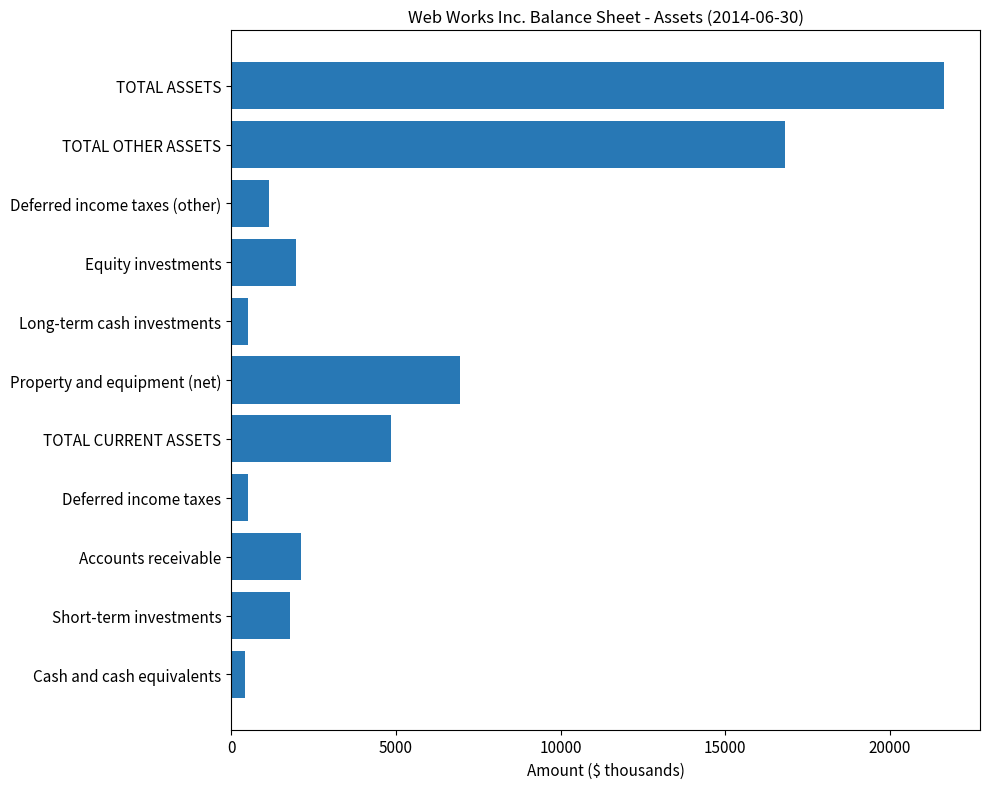

What is the change in value from Accounts receivable to Property and equipment (net)?

+4819